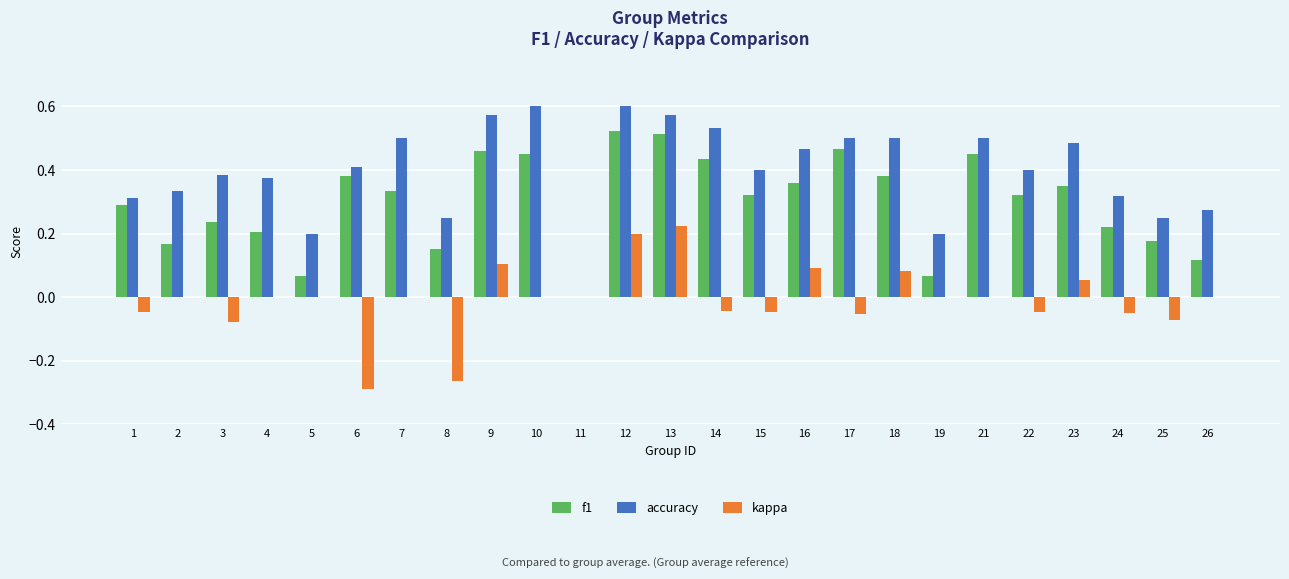

Which series has the largest total across all categories?

accuracy